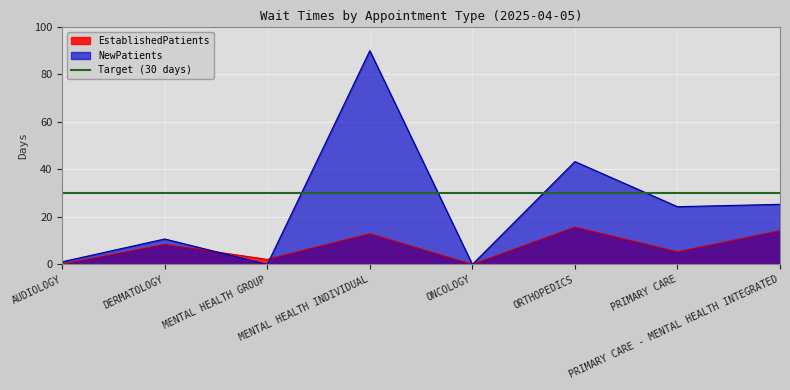

What is the highest value of the NewPatients series?

90.0